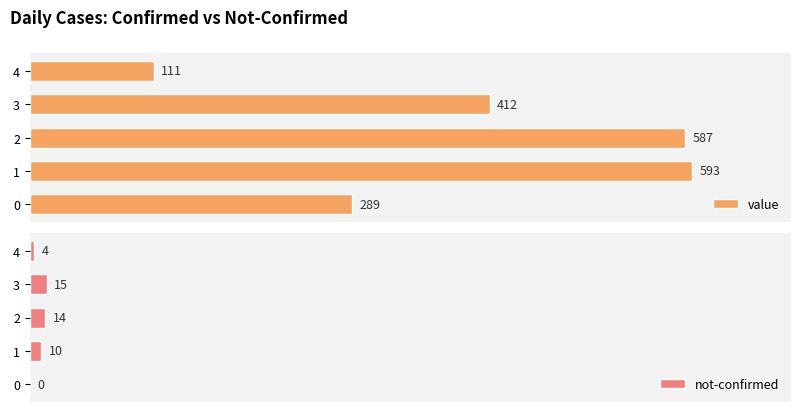

Rank the series at 4 from lowest to highest value.

not-confirmed, value